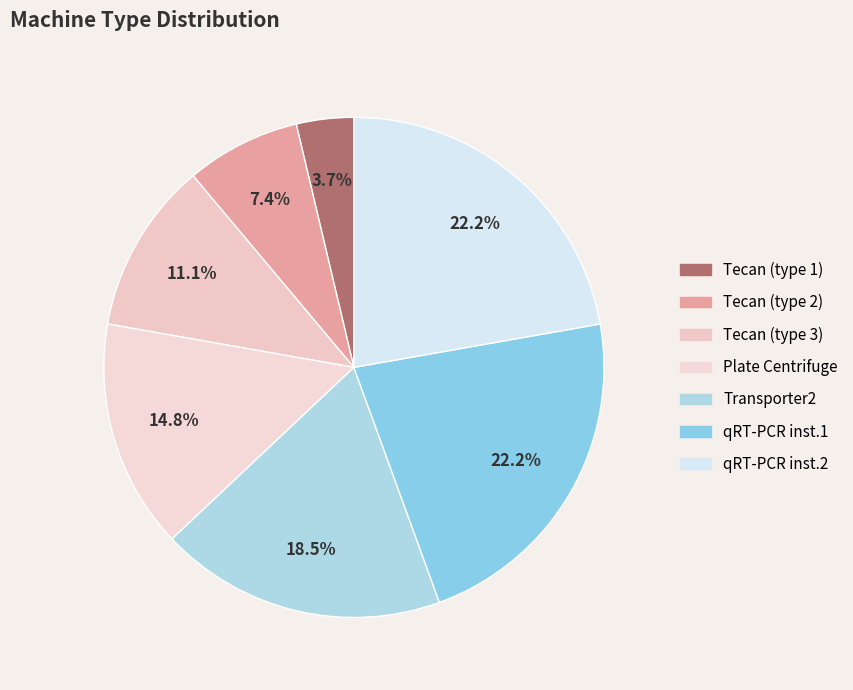

Which category has the biggest portion of the pie?

qRT-PCR inst.1